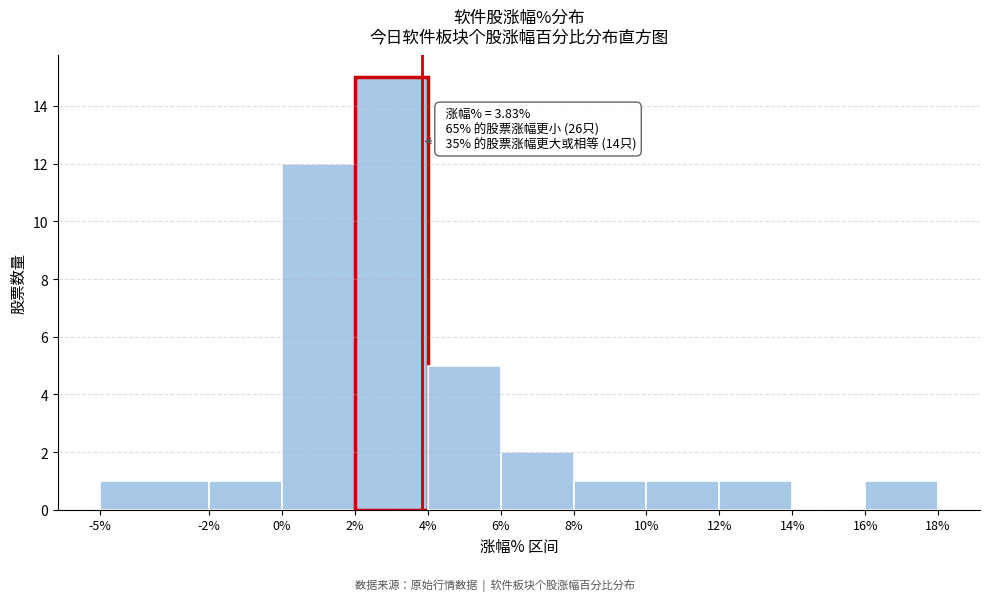

Over which range of the x-axis is the bar tallest?

2% to 4%